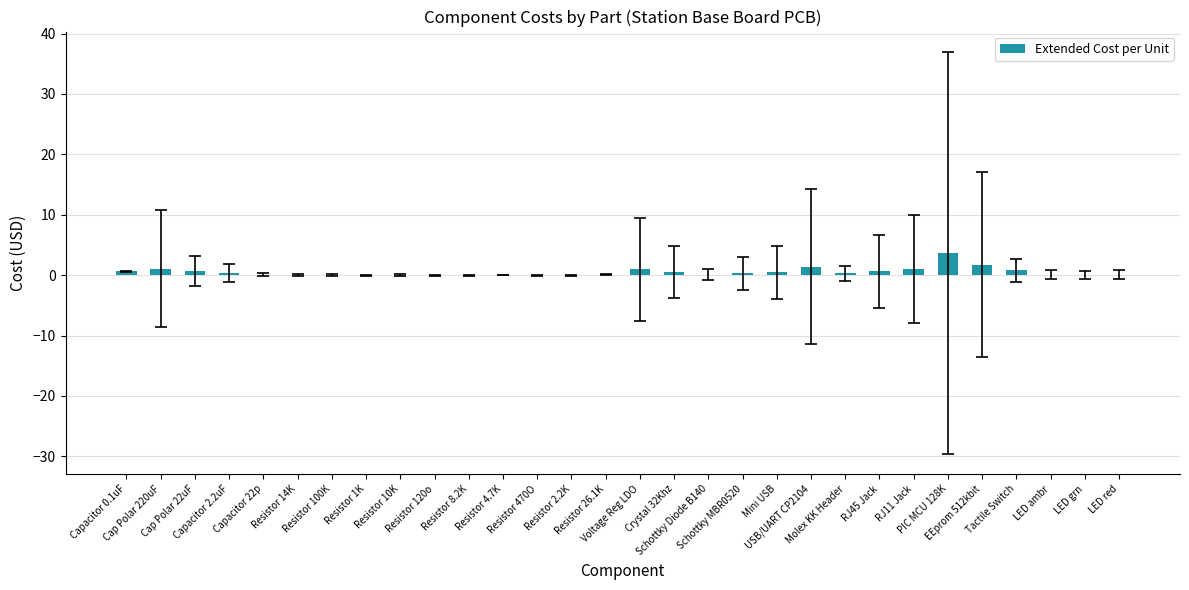

What is the maximum value shown in the chart?

3.7